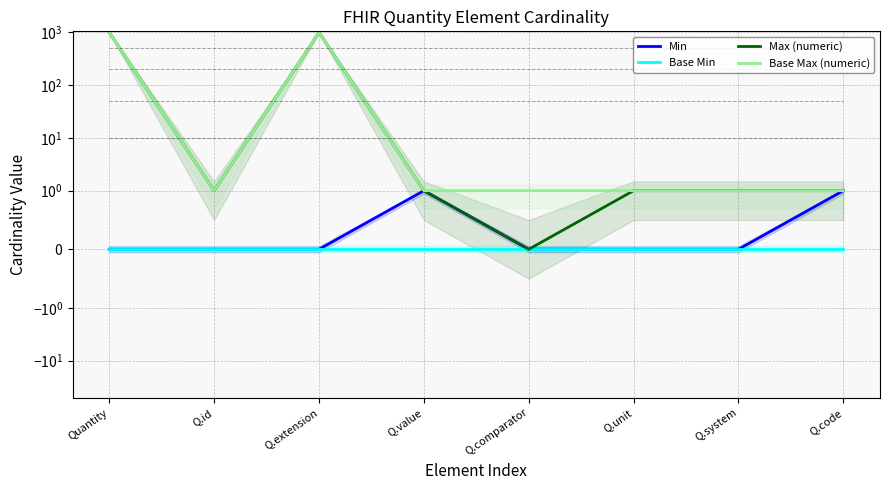

How many series are shown in this chart?

4